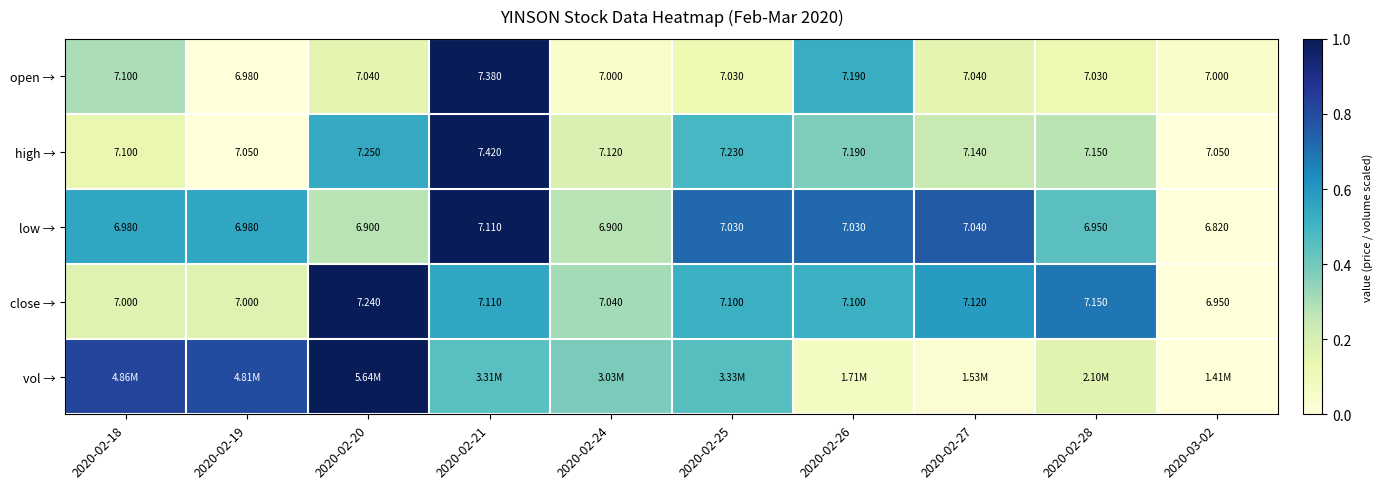

Is the value of open → at 2020-02-18 greater than the value of close → at 2020-02-21?

No